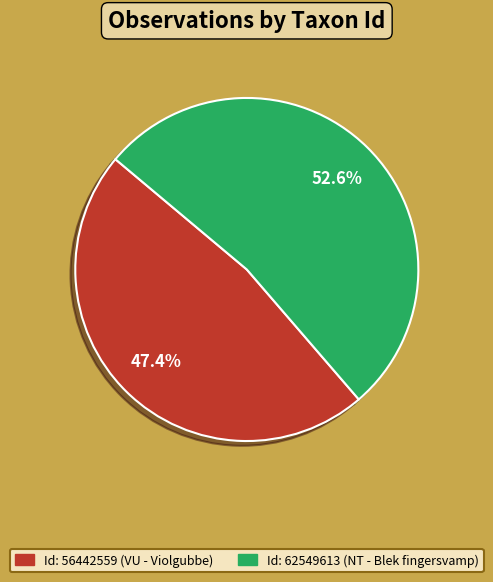

Which has a higher value, Id: 62549613 (NT - Blek fingersvamp) or Id: 56442559 (VU - Violgubbe)?

Id: 62549613 (NT - Blek fingersvamp)